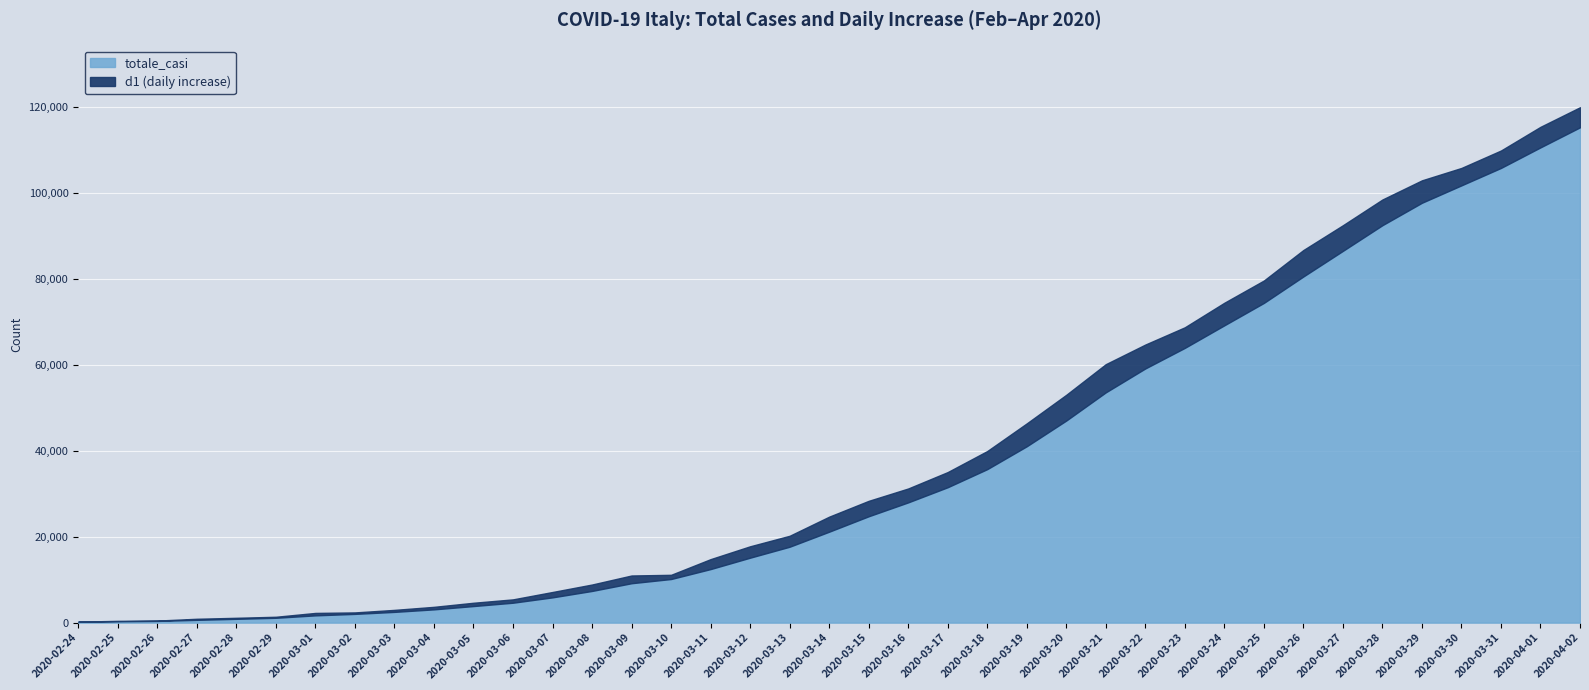

What is the minimum value for totale_casi?

229